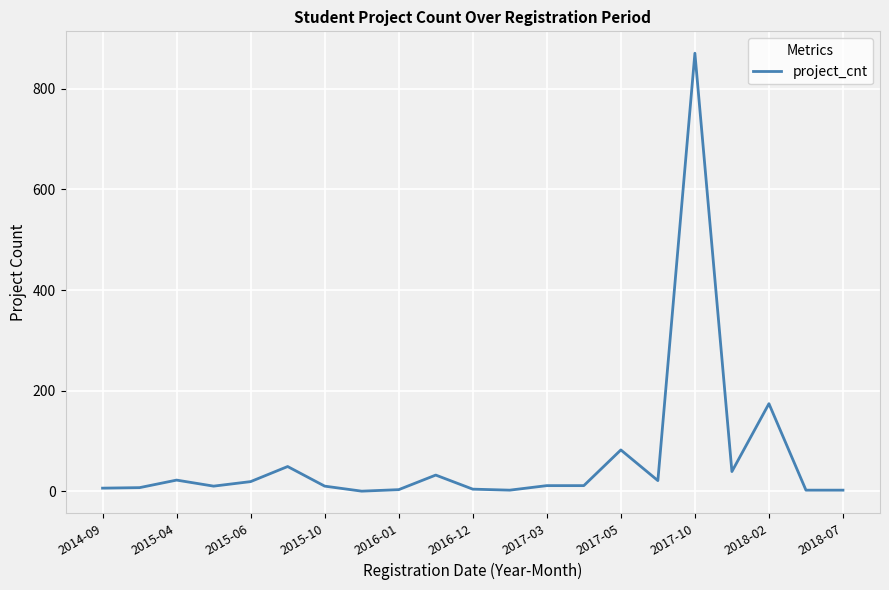

What is the maximum value shown in the chart?

871